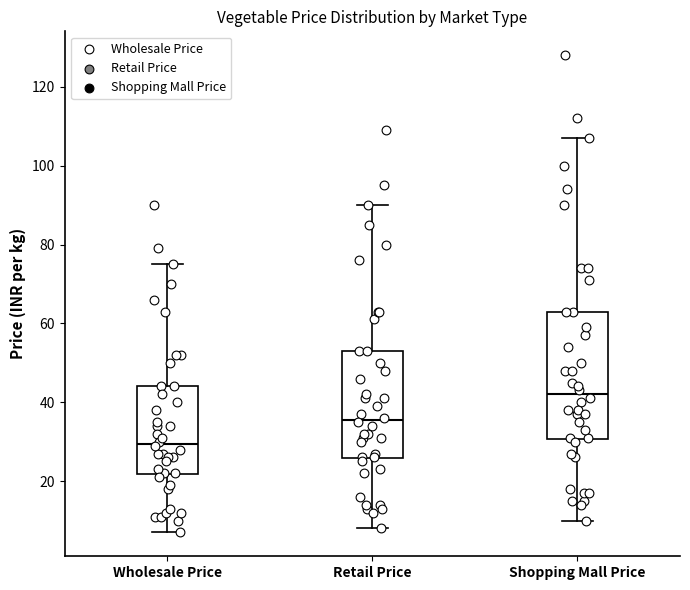

Reading left to right, read every box against the y-axis: the position of its median line, the range the box covers, and the ends of its whiskers. The values are not printed on the chart, so give them approximately, as read against the axis.

Wholesale Price: median 30, box 22 to 44, whiskers 8 to 76
Retail Price: median 36, box 26 to 54, whiskers 8 to 90
Shopping Mall Price: median 42, box 30 to 64, whiskers 10 to 108